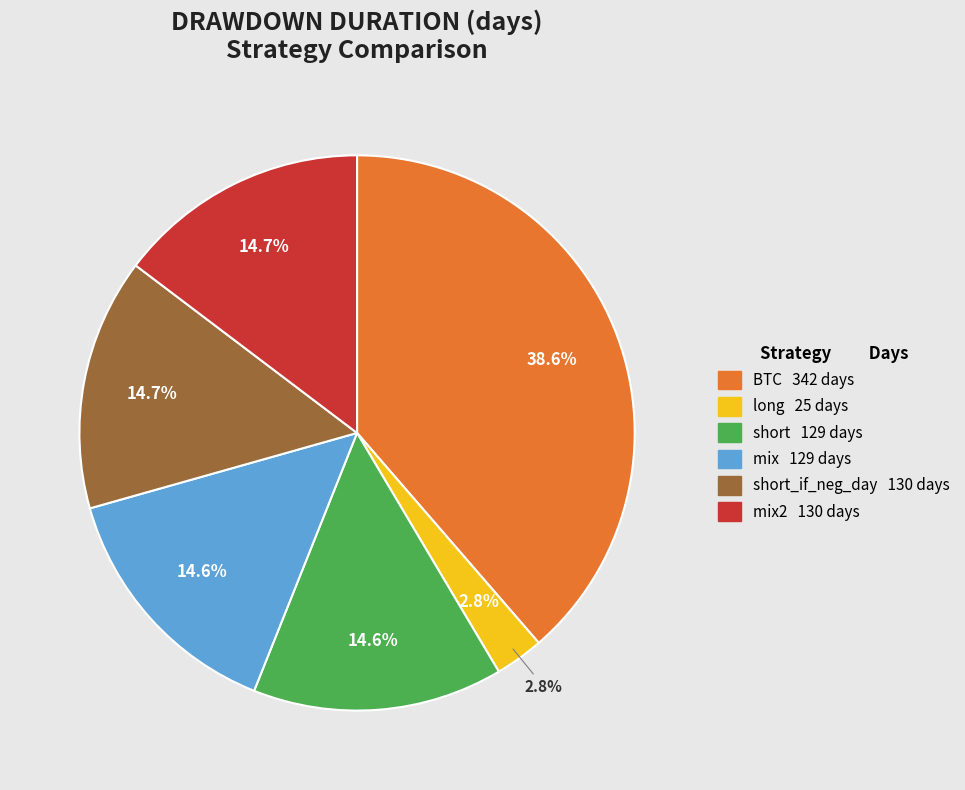

Rank the categories by value from highest to lowest.

BTC, short_if_neg_day, mix2, short, mix, long